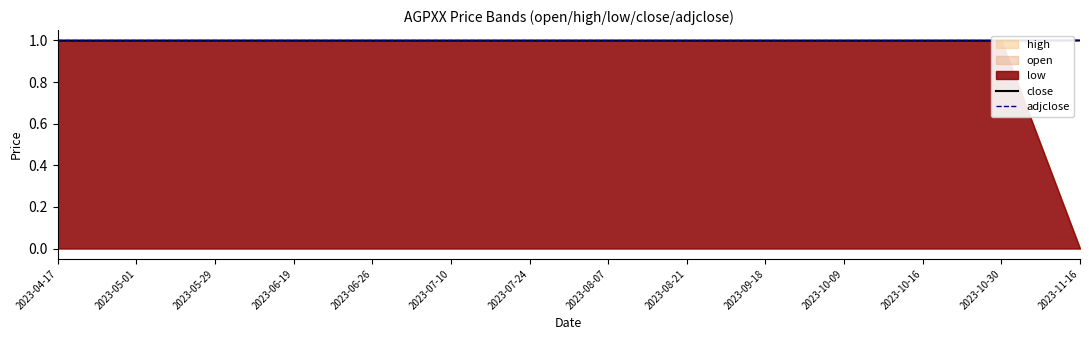

How many interior local valleys does the close series have?

1